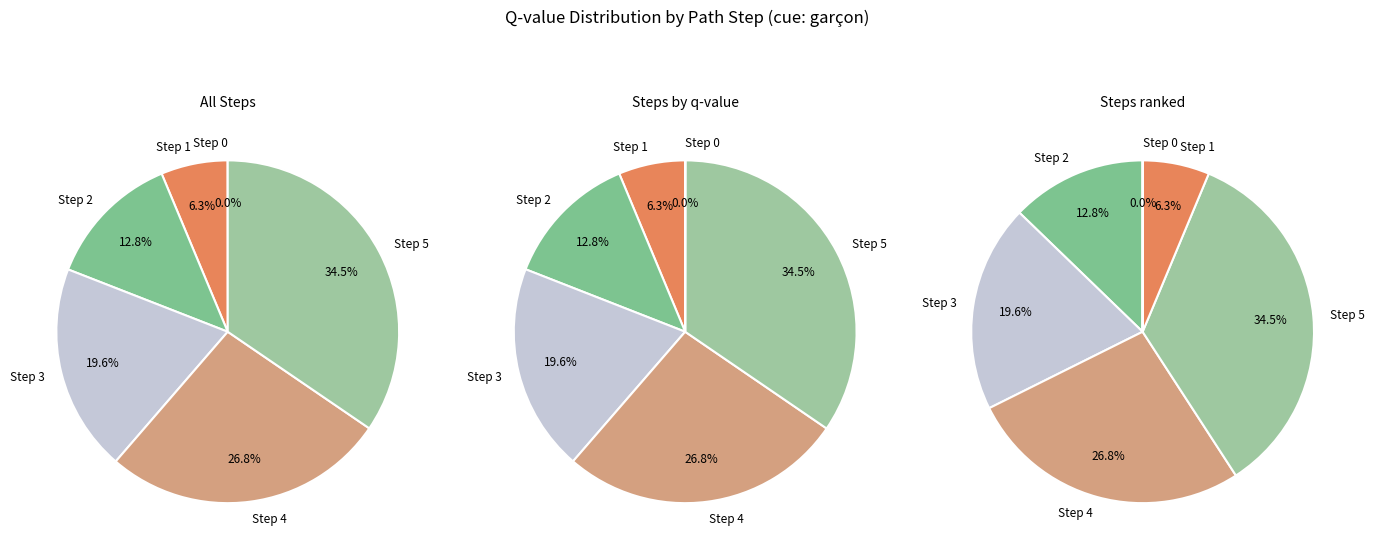

Count the number of slices in the pie.

6